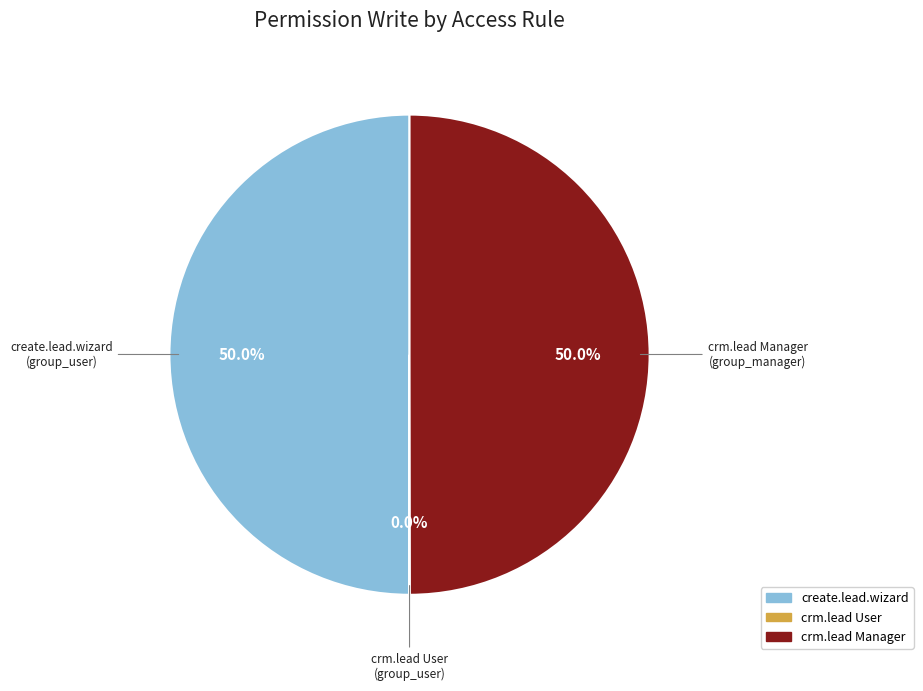

What is the largest slice in the pie chart?

access_create_lead_wizard